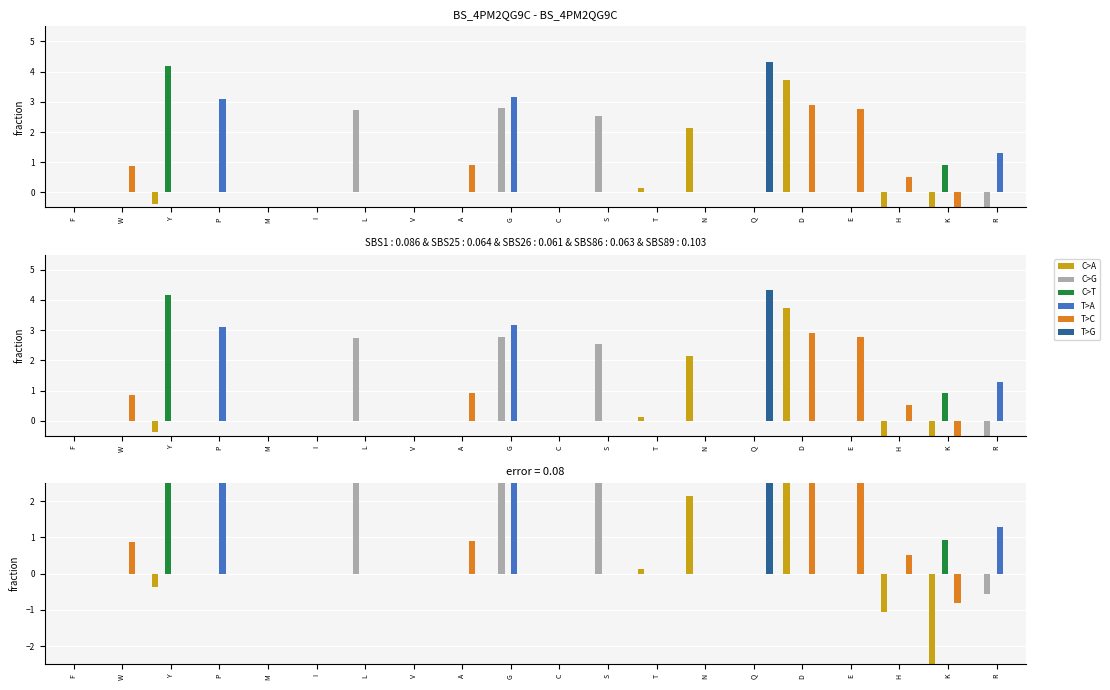

Where is T>A nearest to the value 1?

R